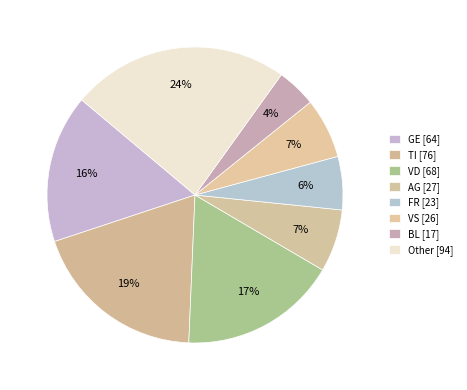

Count the number of slices in the pie.

8